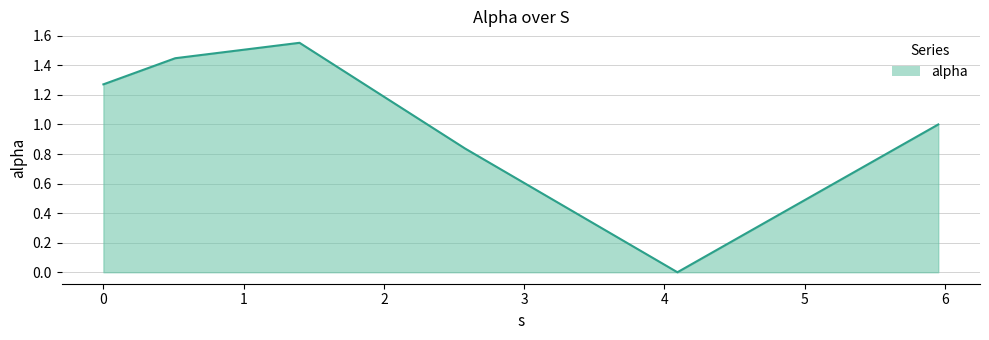

How many interior local valleys (lower than both neighbors) does the data have?

1